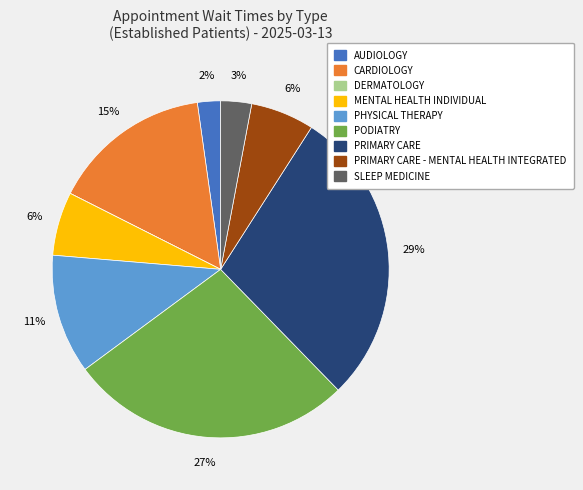

Is there a majority slice in this chart?

No